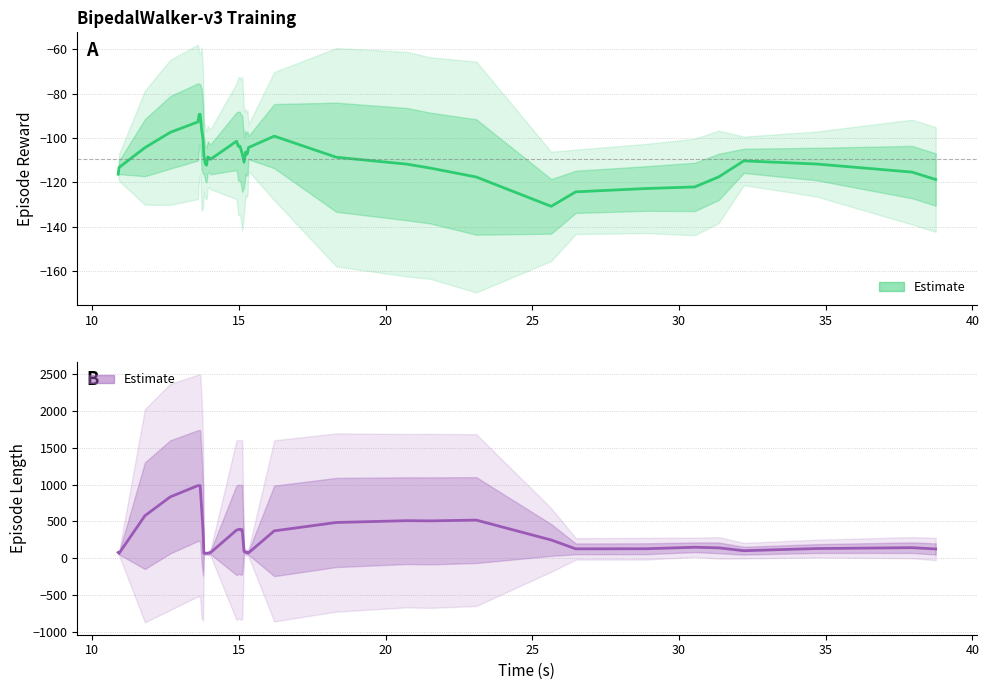

List the series in order of their peak value, lowest first.

Estimate (reward), Estimate (length)